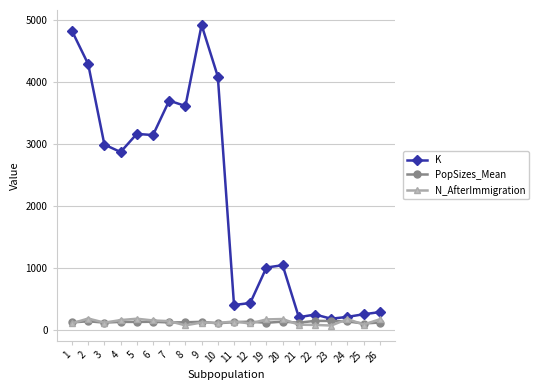

What is the lowest value of the PopSizes_Mean series?

99.6